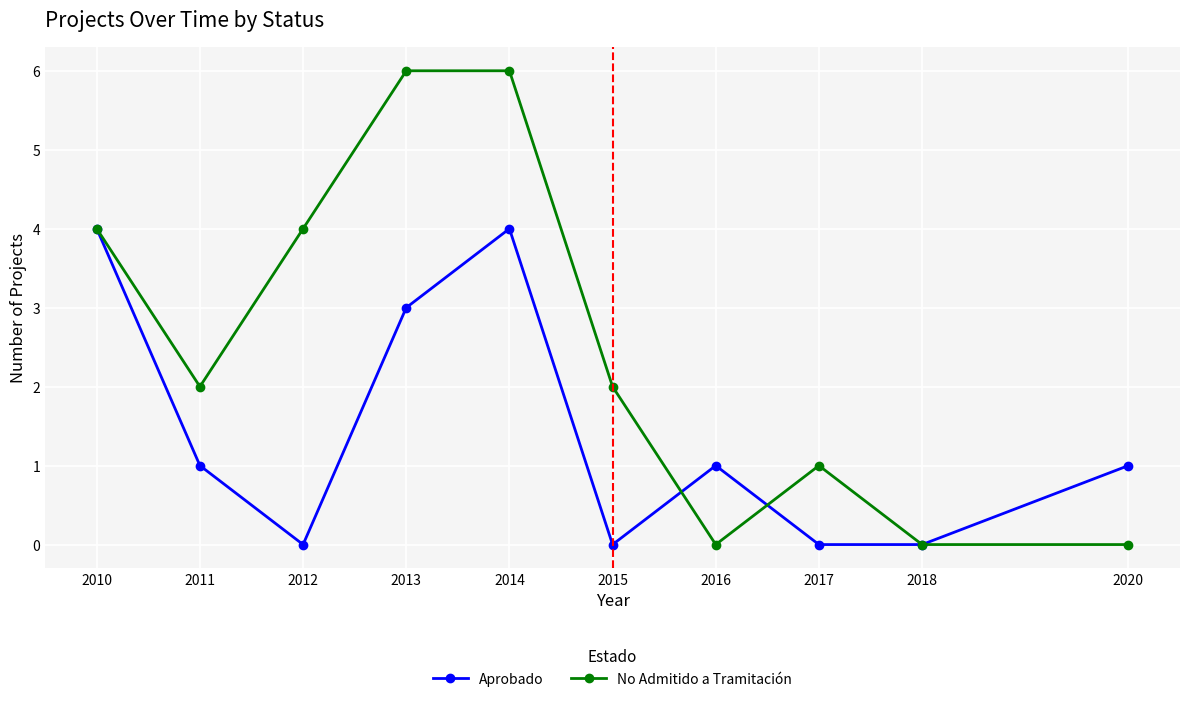

Rank the series by their average value, from highest to lowest.

No Admitido a Tramitación, Aprobado